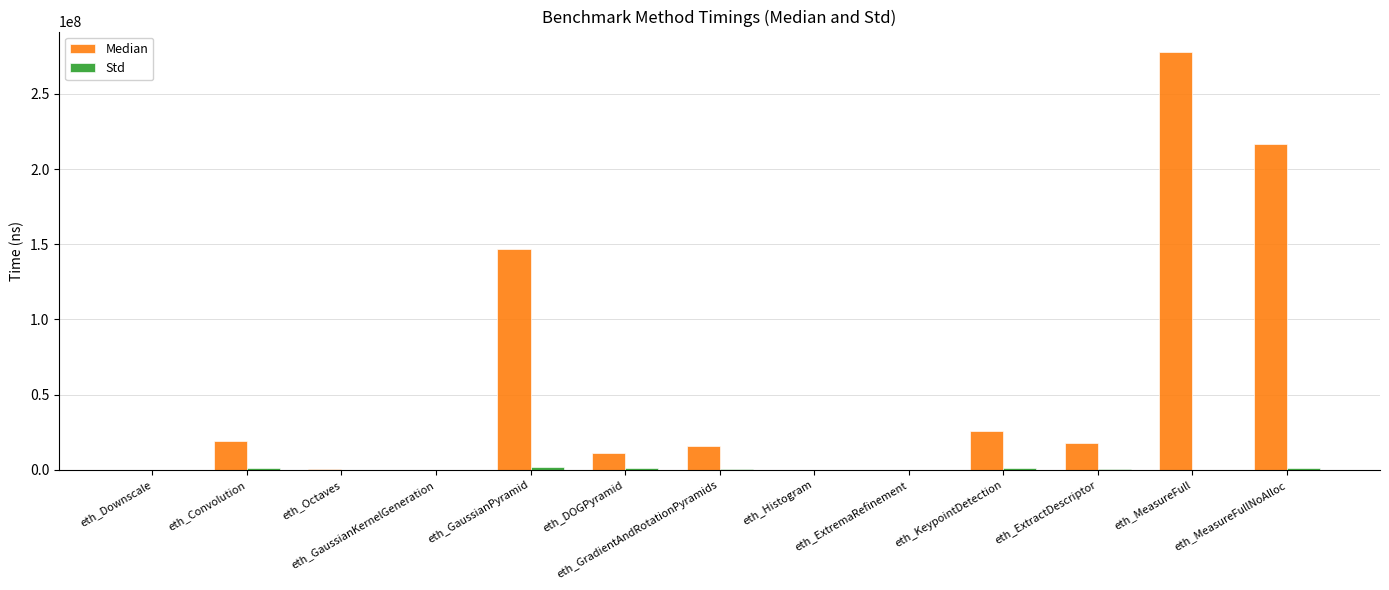

How many categories are shown in the chart?

13